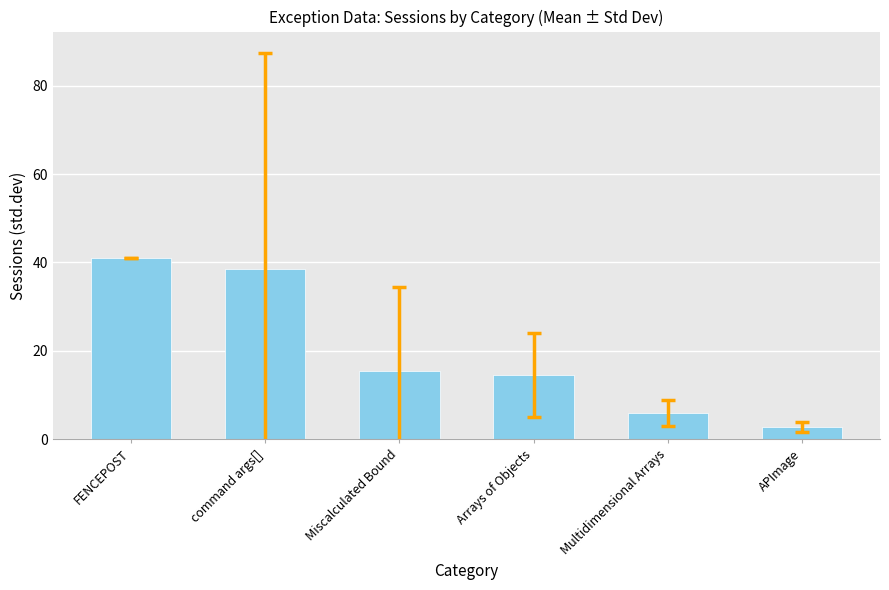

What is the label of the 1st bar from the right?

APImage